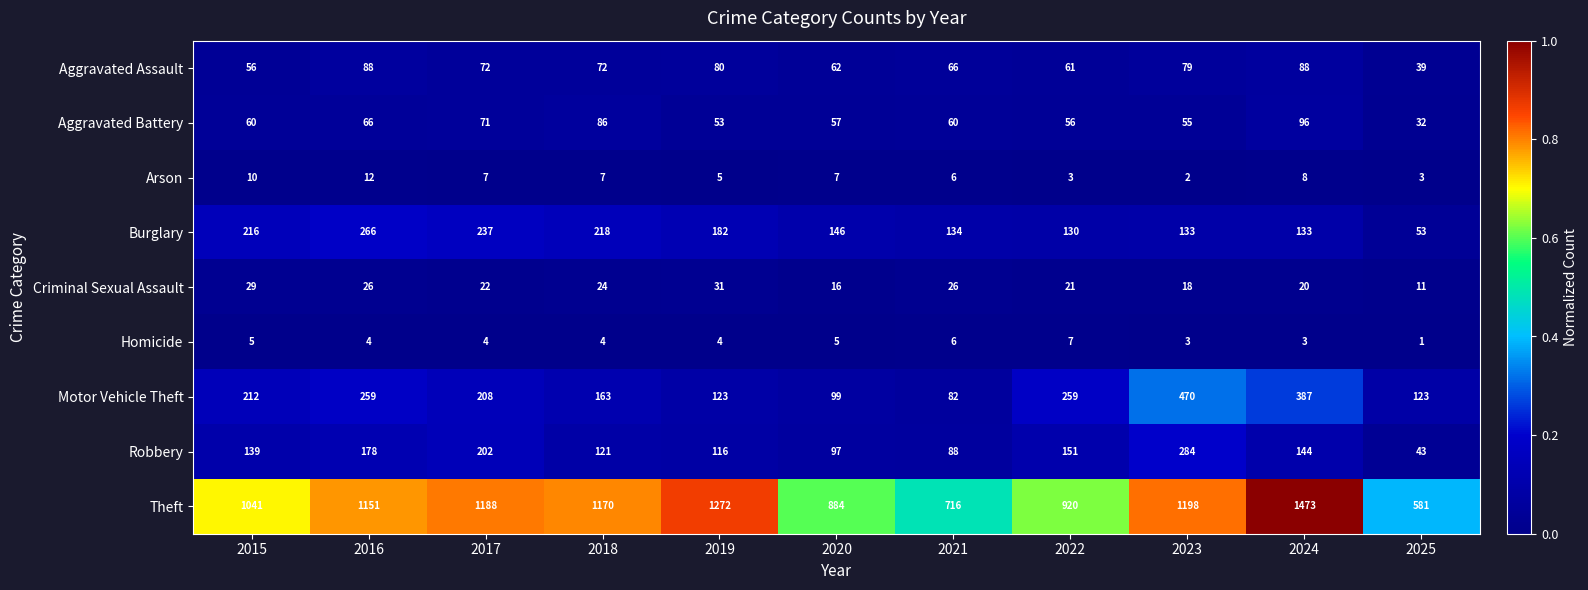

The value of Robbery at 2022 is 83. True or false?

False